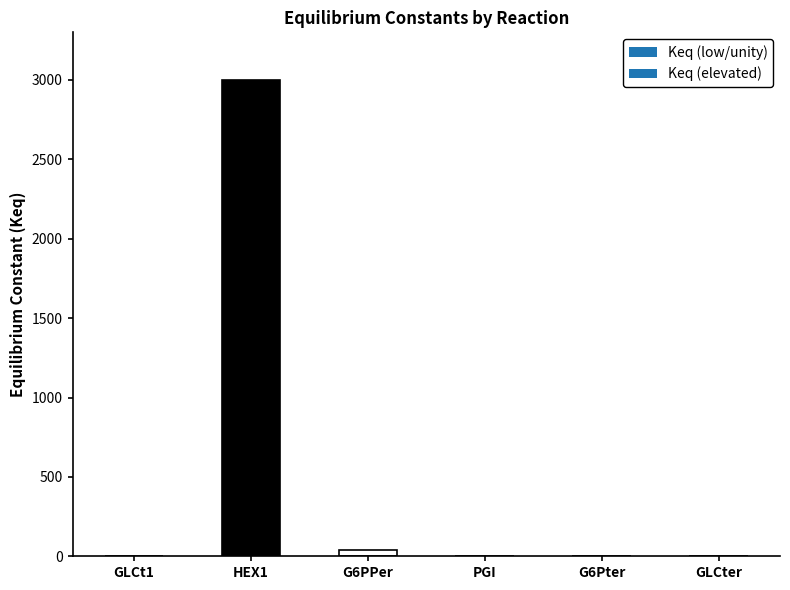

What is the greatest value displayed?

3000.0